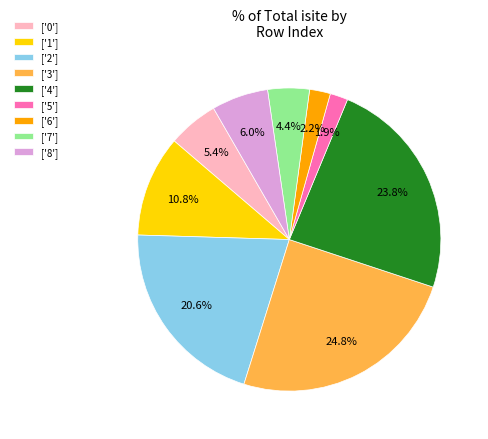

Is there a majority slice in this chart?

No